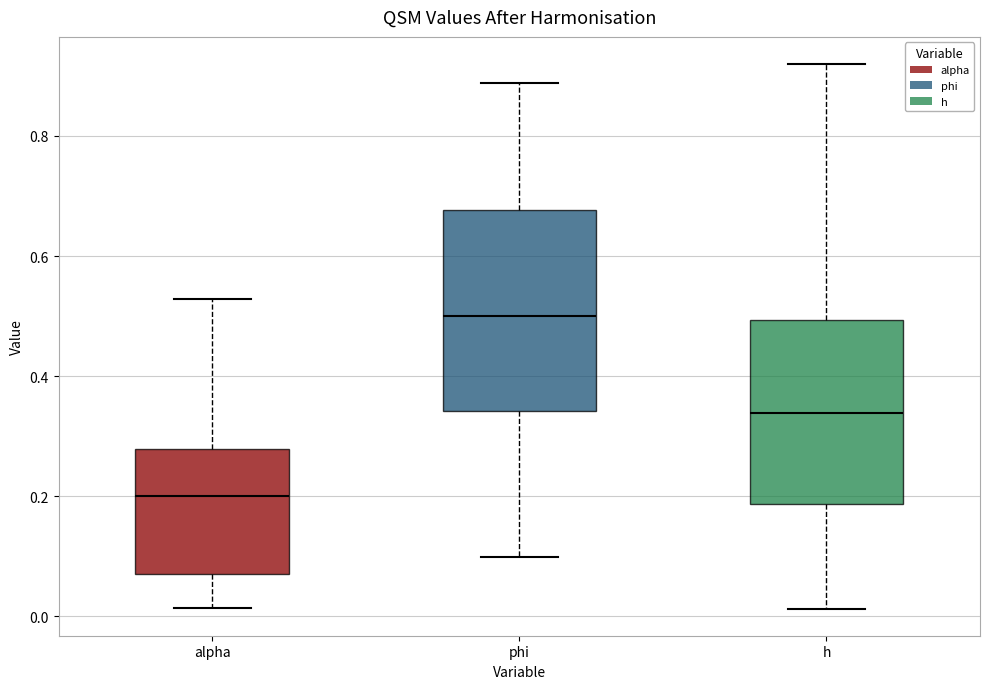

Which box's median line is the highest?

phi